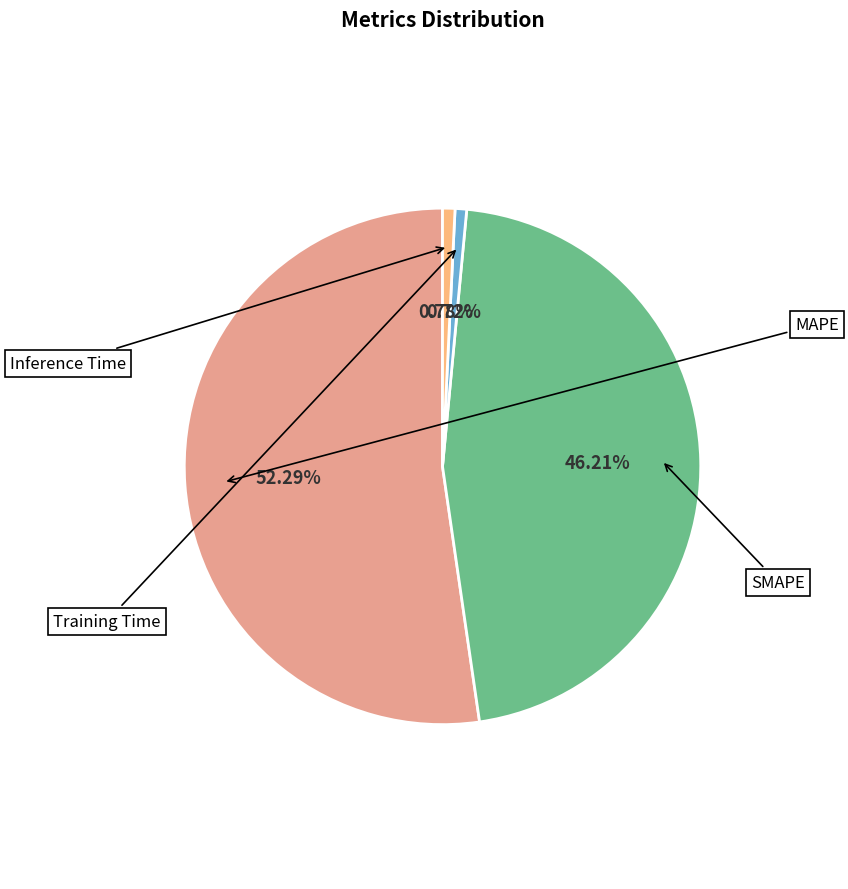

Which category accounts for the majority?

MAPE